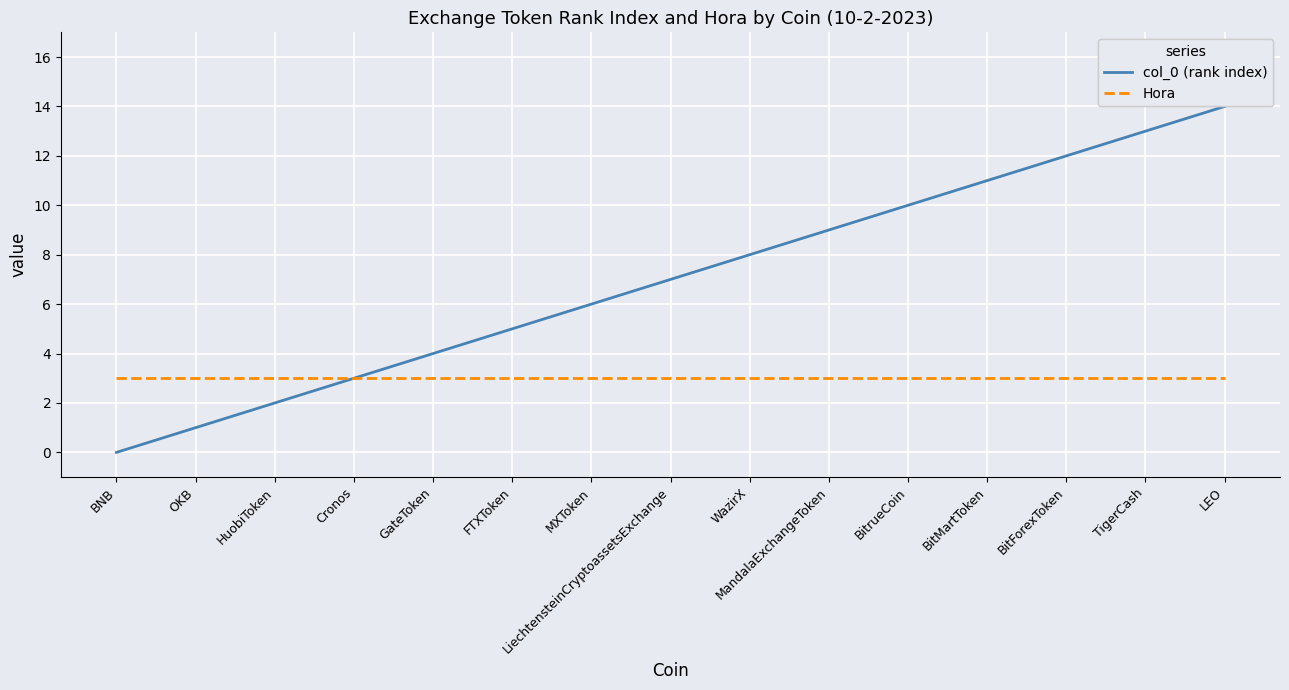

True or false: col_0 (rank index) has a value of 2 at HuobiToken.

True